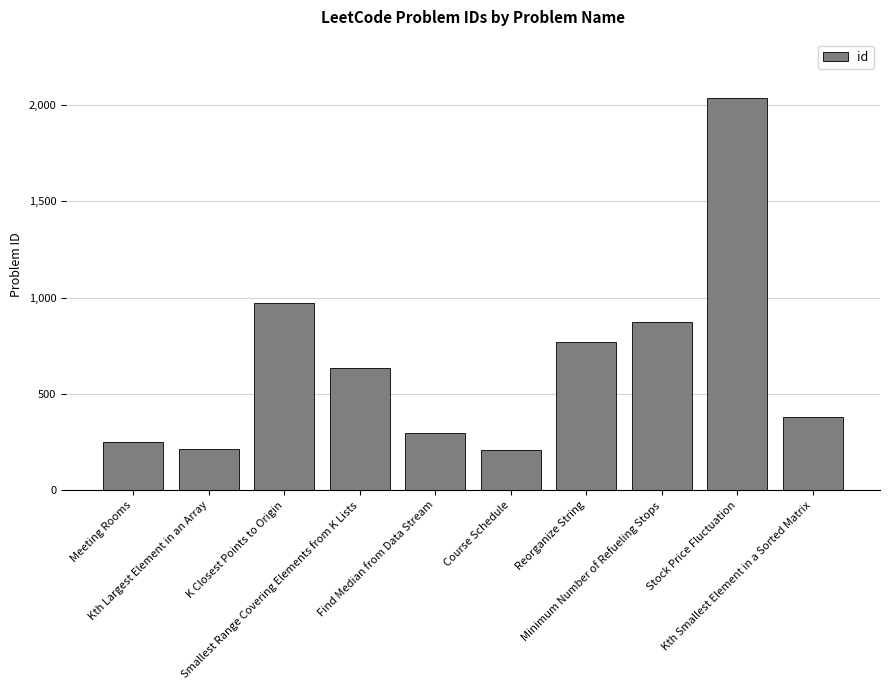

What is the label of the 3rd bar from the right?

Minimum Number of Refueling Stops